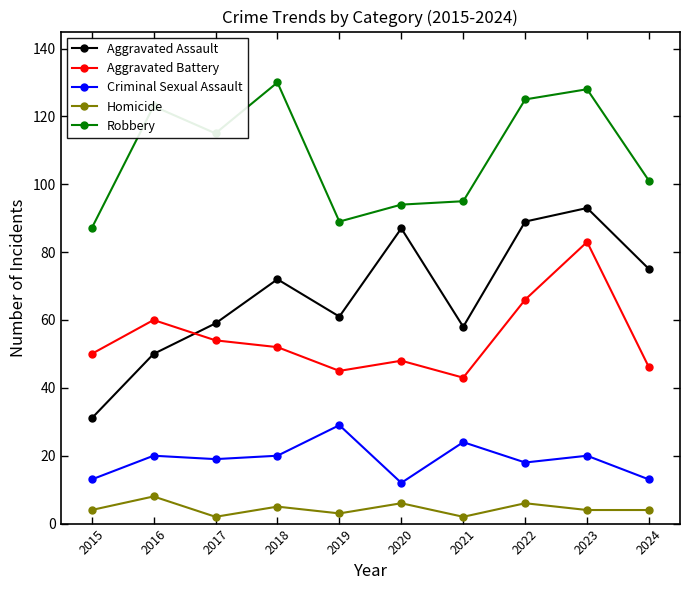

What value does the Criminal Sexual Assault series have at 2016?

20